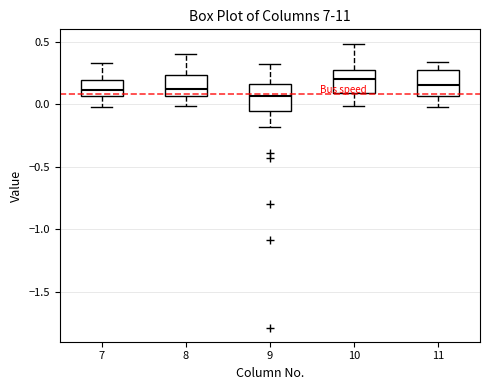

Reading left to right, read every box against the y-axis: the position of its median line, the range the box covers, and the ends of its whiskers. The values are not printed on the chart, so give them approximately, as read against the axis.

7: median 0.10, box 0.05 to 0.20, whiskers 0.00 to 0.35
8: median 0.15, box 0.05 to 0.25, whiskers 0.00 to 0.40
9: median 0.05, box -0.05 to 0.15, whiskers -0.20 to 0.30
10: median 0.20, box 0.10 to 0.30, whiskers 0.00 to 0.50
11: median 0.15, box 0.05 to 0.25, whiskers 0.00 to 0.35